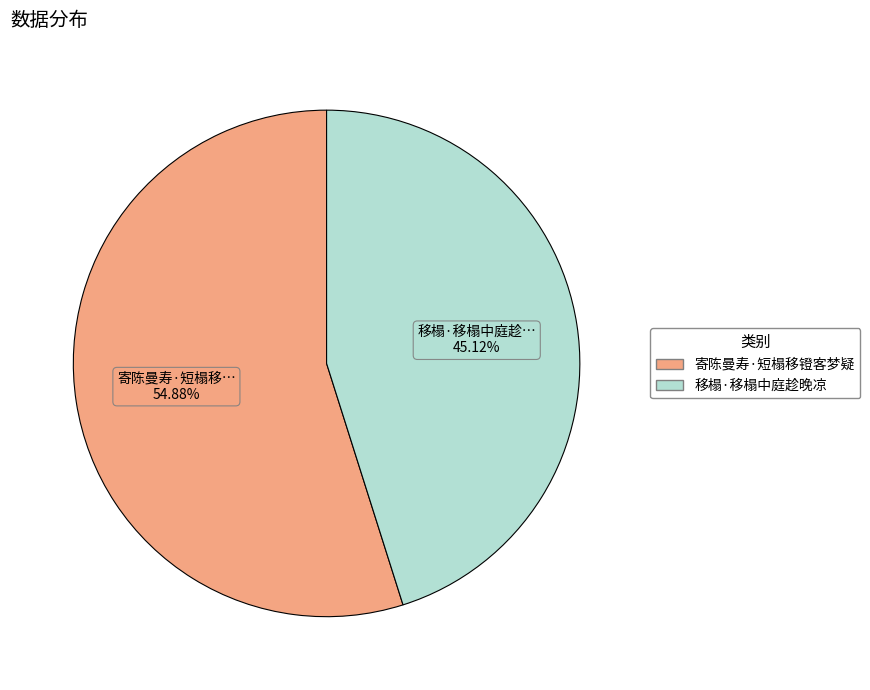

To the nearest percent, what is the average slice percentage?

50%